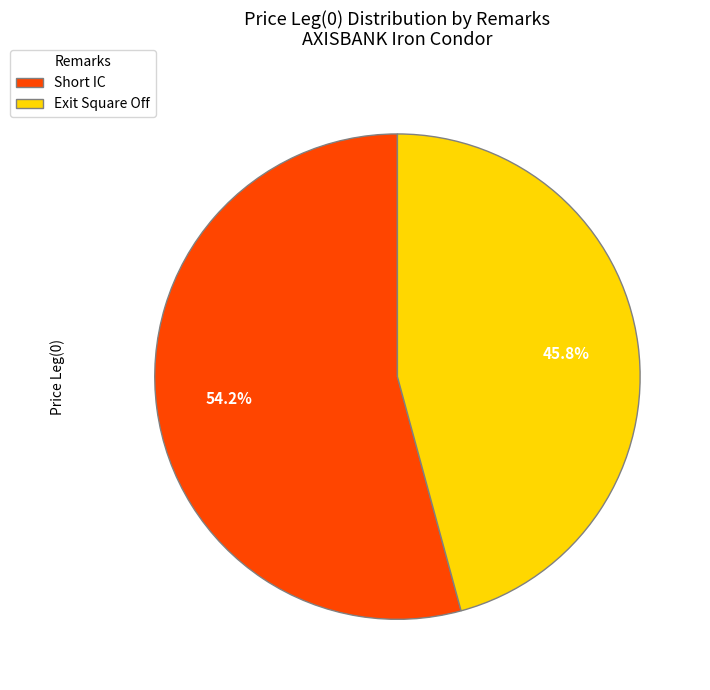

Rank the categories by value from lowest to highest.

Exit Square Off, Short IC